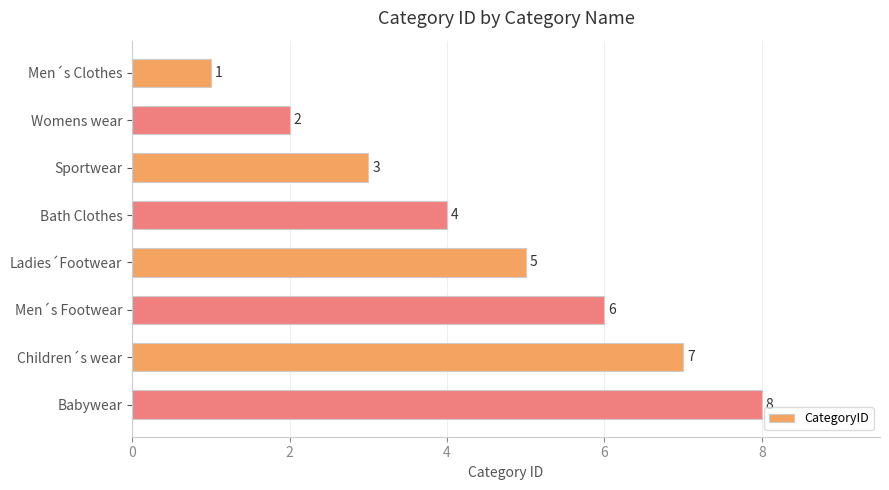

True or false: the data shows 5 at Sportwear.

False